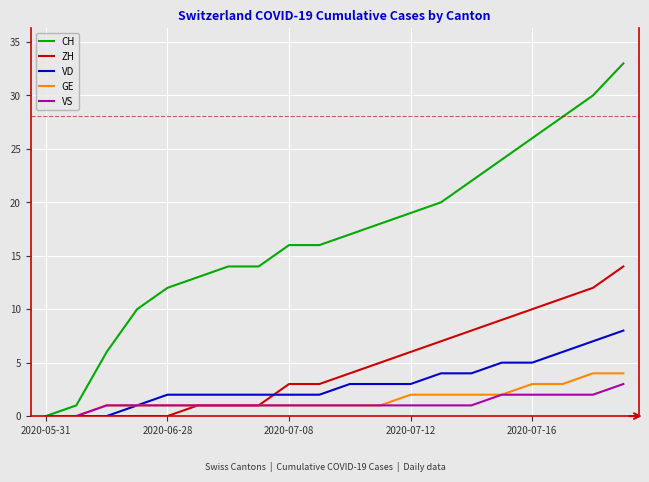

Which series has the largest total across all categories?

CH